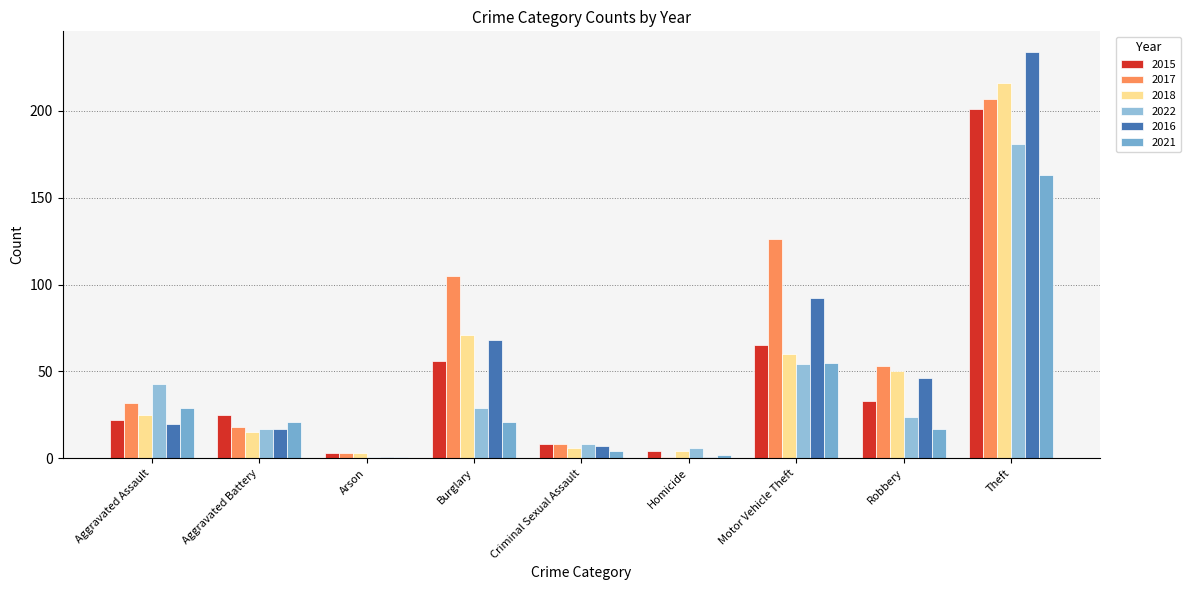

What is the sum of the 2022 values at Homicide and Theft?

187